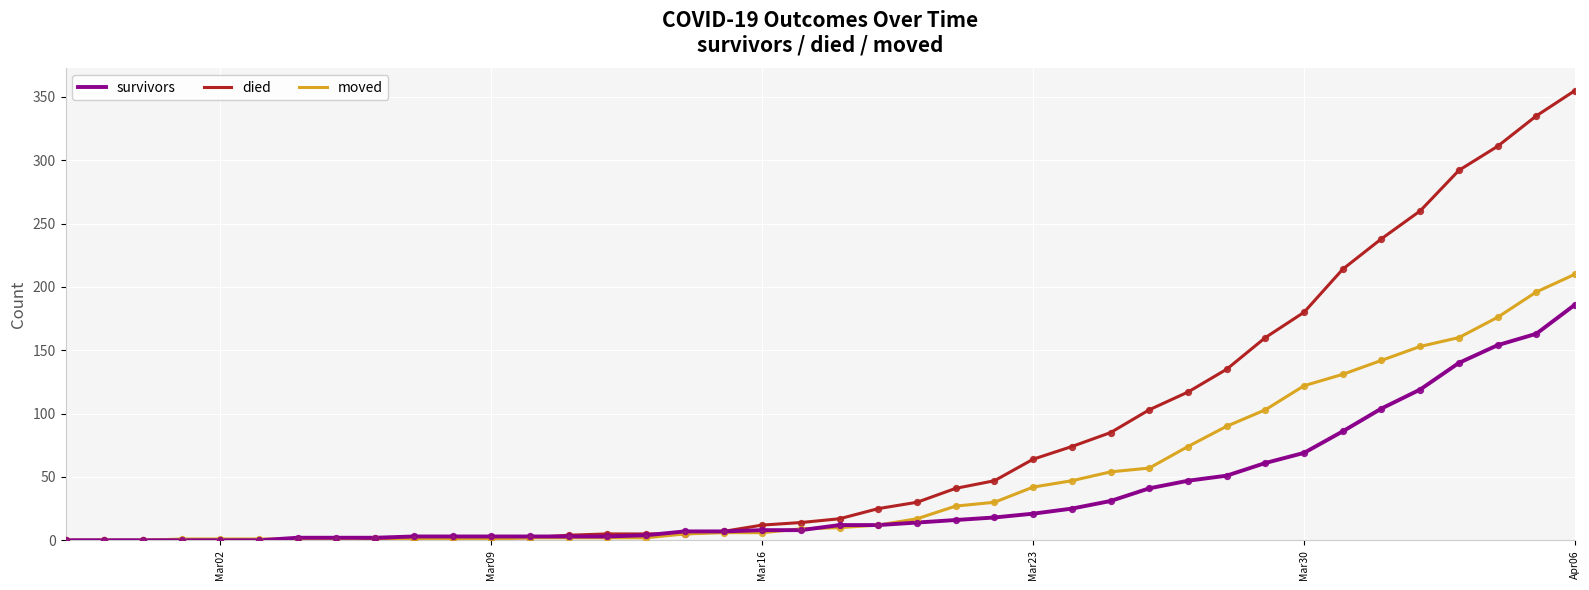

List the series in order of their overall mean, lowest first.

survivors, moved, died